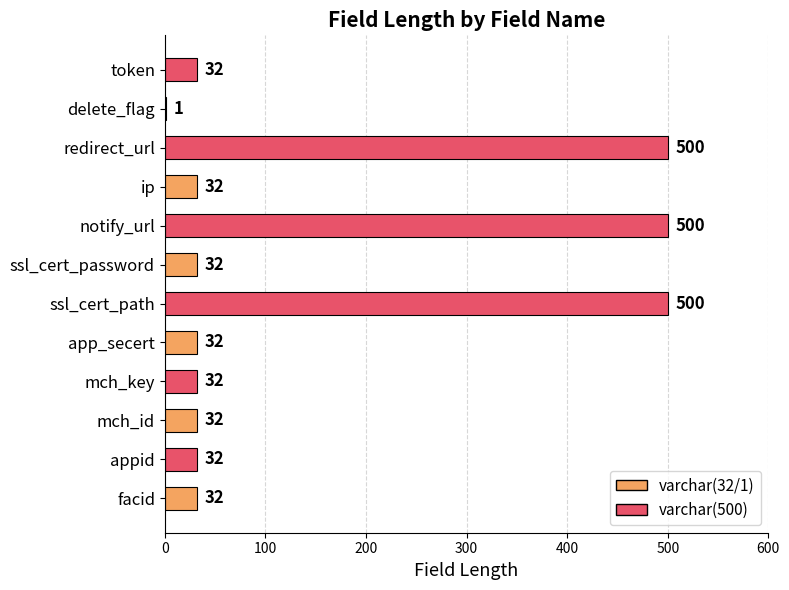

What is the maximum value shown in the chart?

500